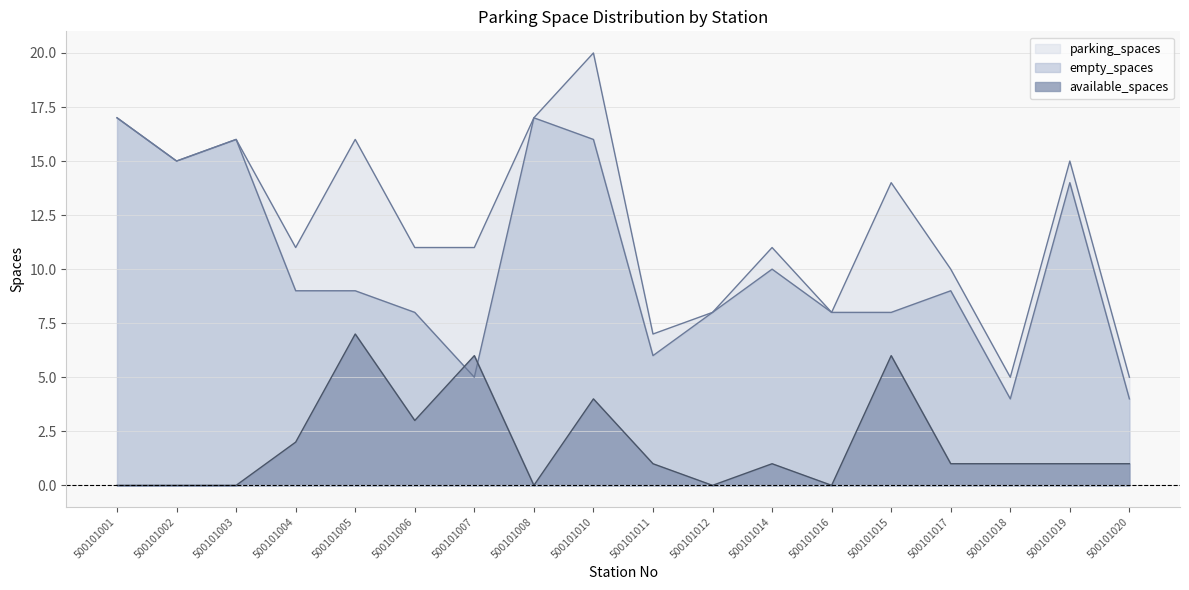

What is the highest value of the empty_spaces series?

17